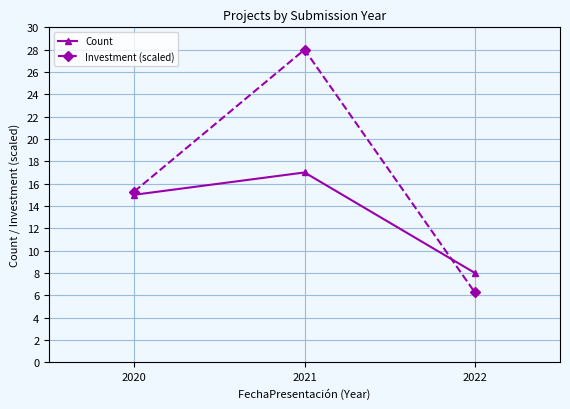

How many lines are shown in the chart?

2